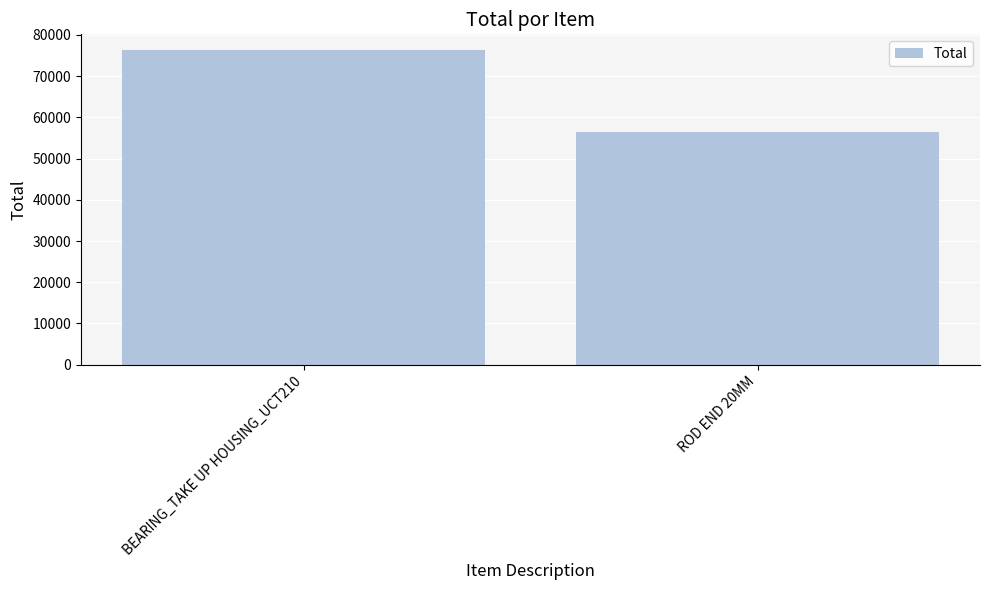

Rank the categories by value from highest to lowest.

BEARING_TAKE UP HOUSING_UCT210, ROD END 20MM